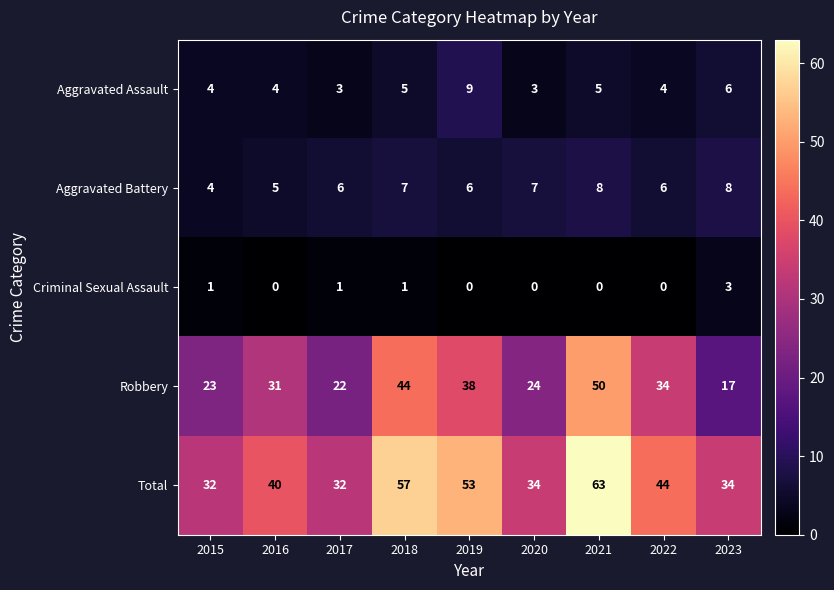

Between 2015 and 2017, which series saw the biggest shift?

Aggravated Battery